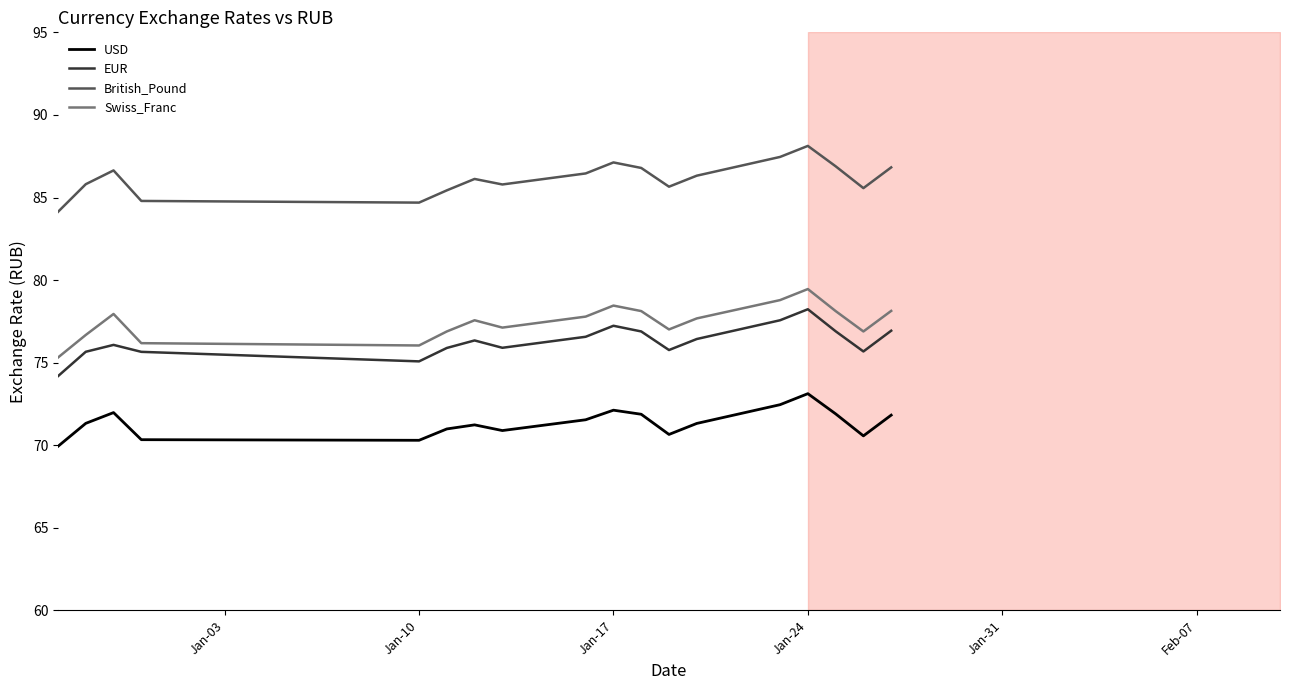

How many series are shown in this chart?

4